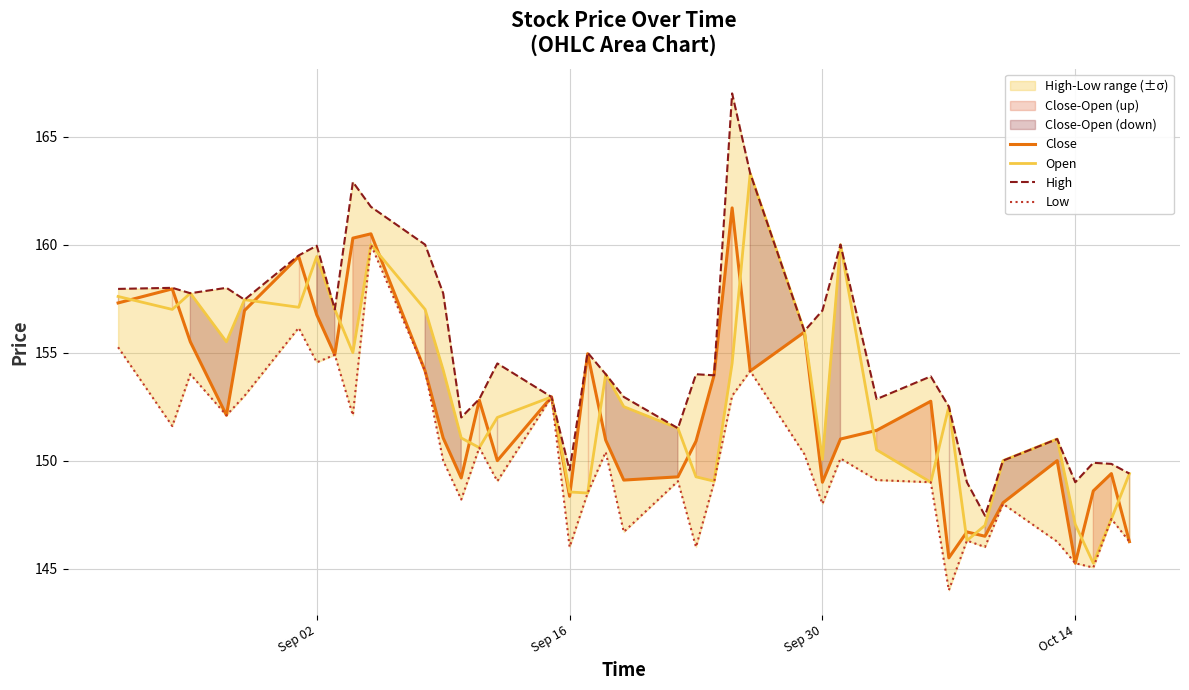

What is the difference between the maximum and second lowest values in the Low series?

14.9